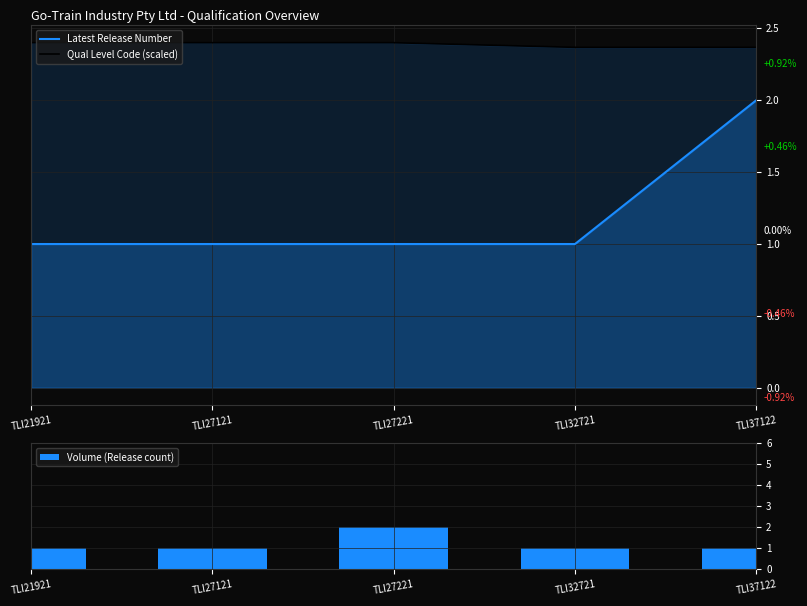

True or false: Latest Release Number has a value of 1.0 at TLI21921.

True